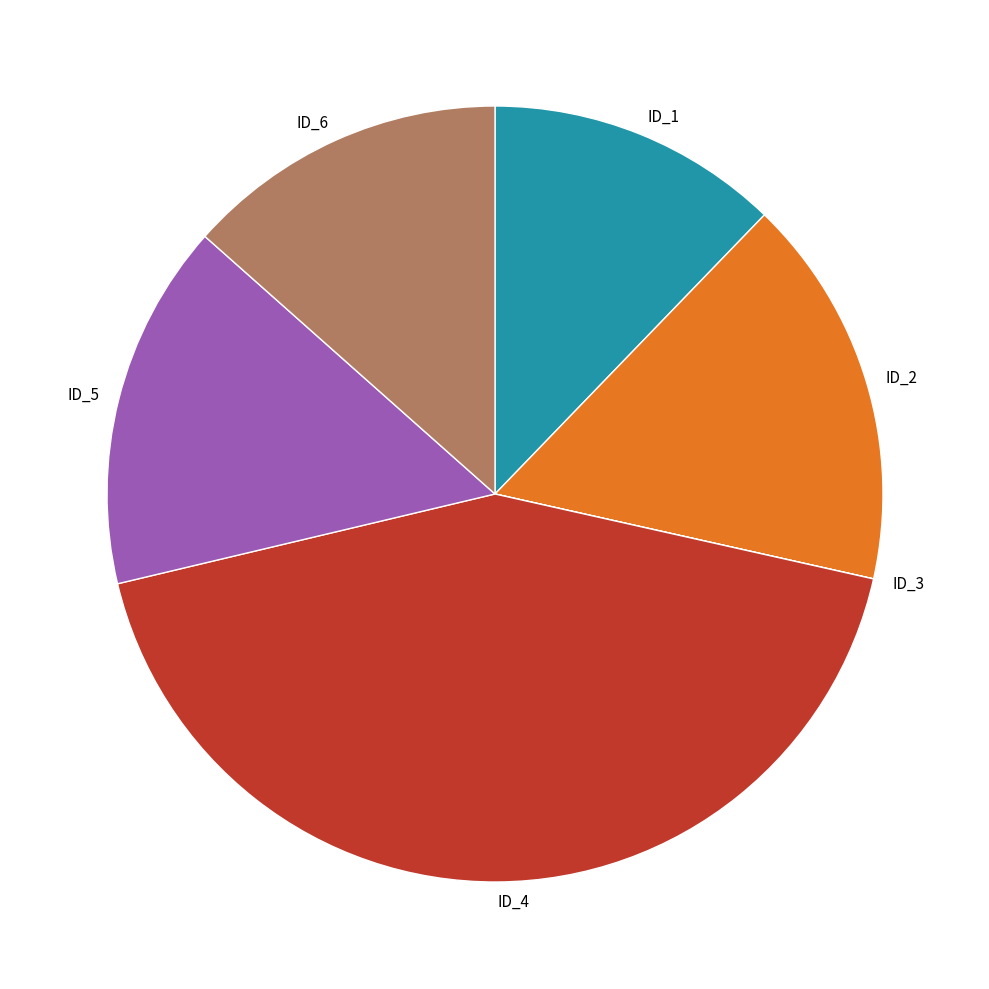

Approximately how many times larger is the value at ID_5 compared to ID_6?

1.1